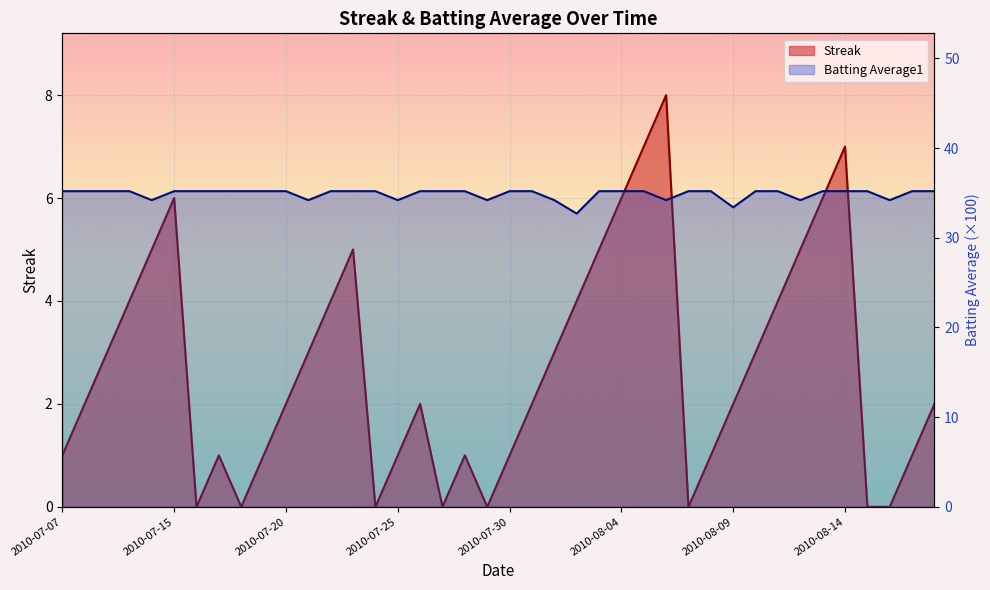

How many positive values does the Streak series have?

32